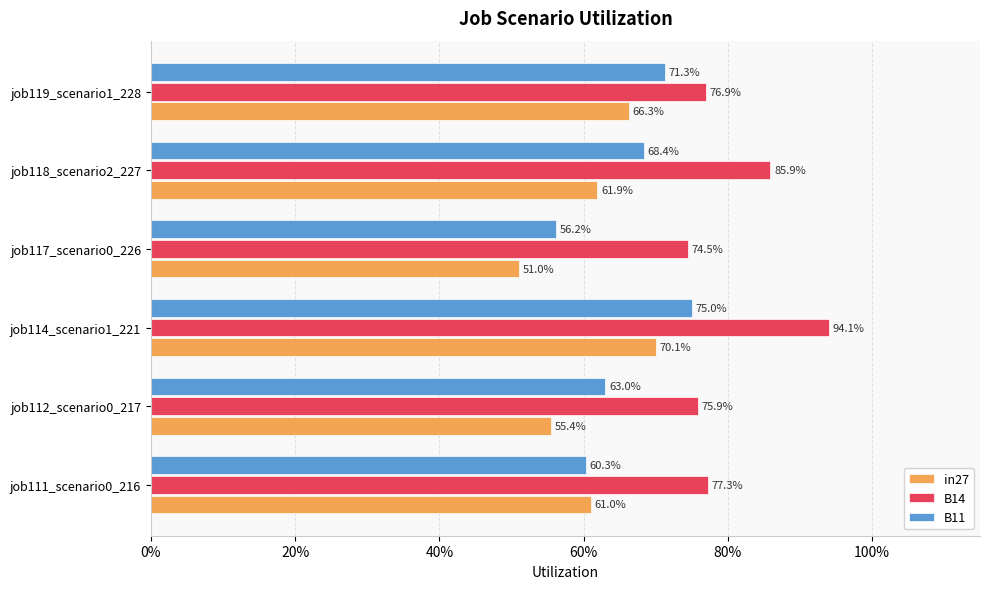

What are all the series names shown in the legend?

in27, B14, B11